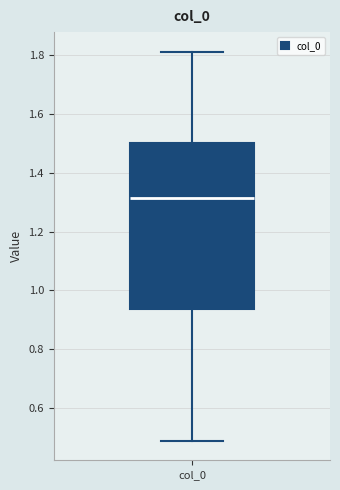

Where does the lower whisker of the box for col_0 end on the y-axis? The values are not printed on the chart, so give them approximately, as read against the axis.

0.48